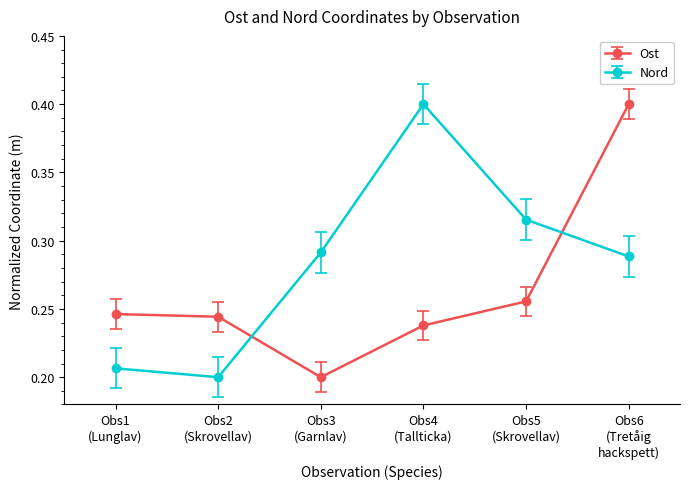

How many times do Ost and Nord cross each other?

2